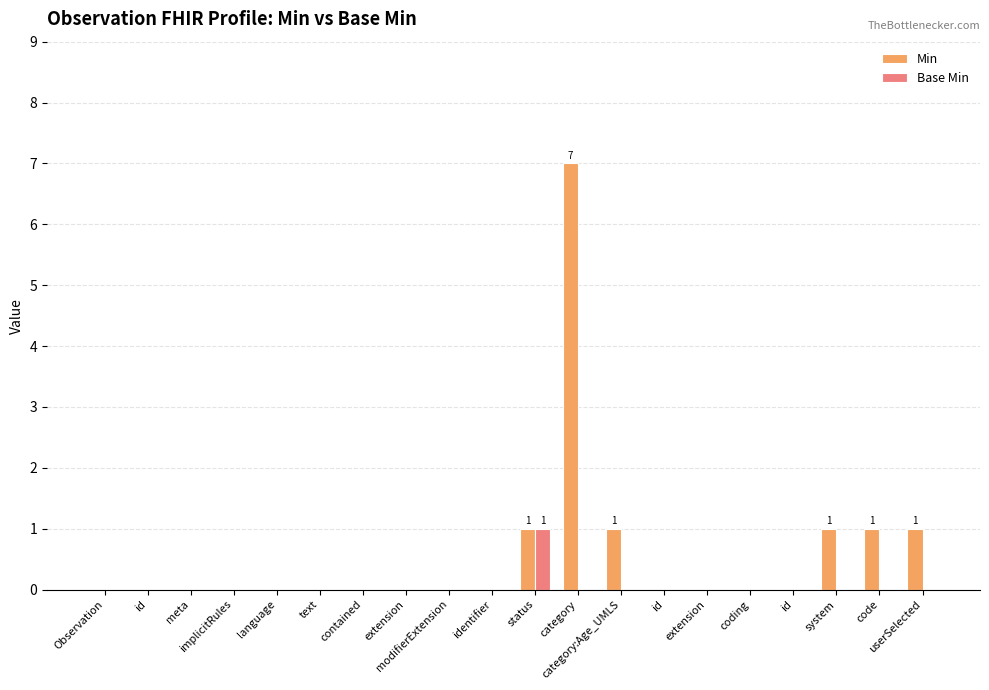

How many groups of bars are there?

20